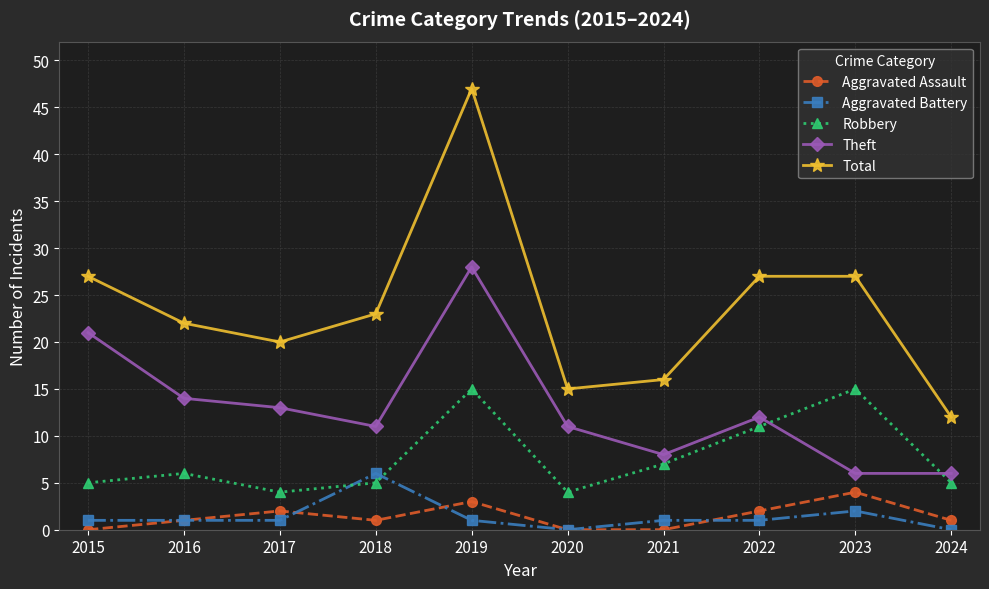

True or false: Robbery and Aggravated Battery intersect in this chart.

True